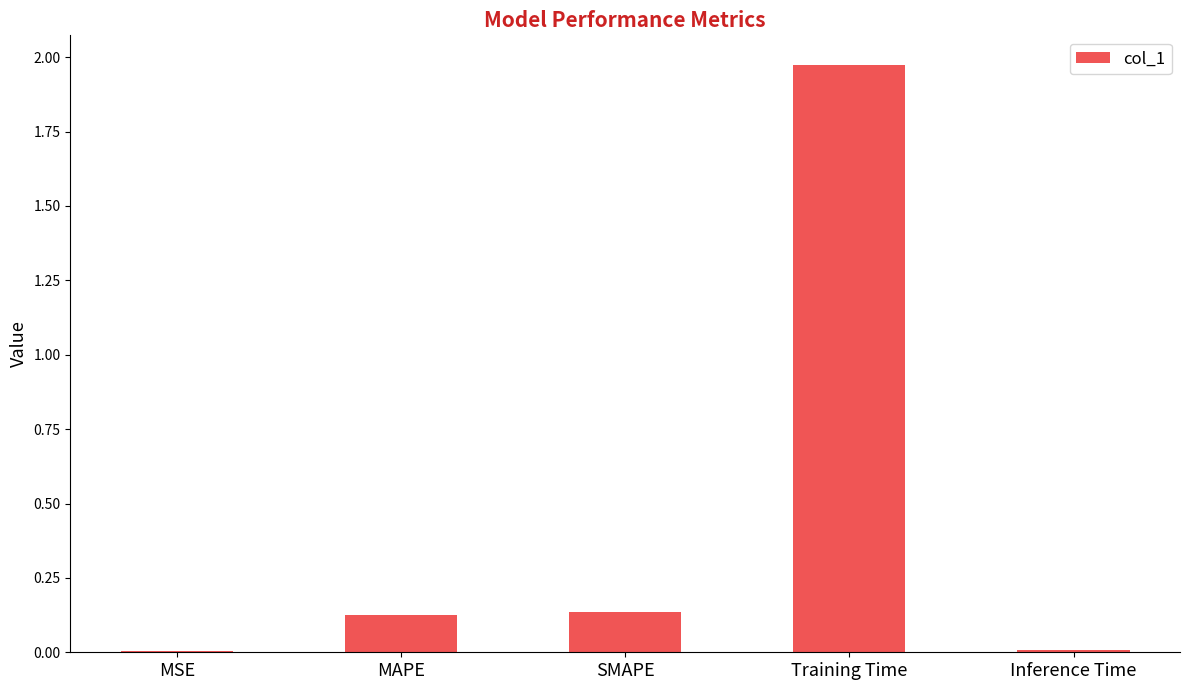

At which category does the chart reach its peak across all series?

Training Time